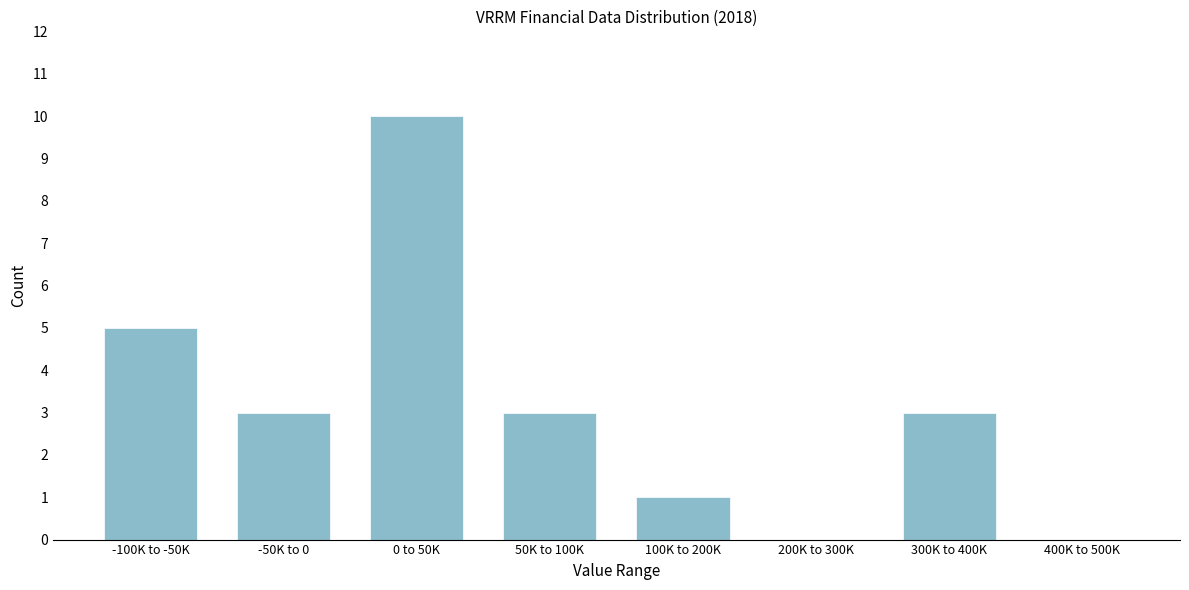

Reading left to right, extract all data points from this chart.

-100K to -50K=5	-50K to 0=3	0 to 50K=10	50K to 100K=3	100K to 200K=1	200K to 300K=0	300K to 400K=3	400K to 500K=0